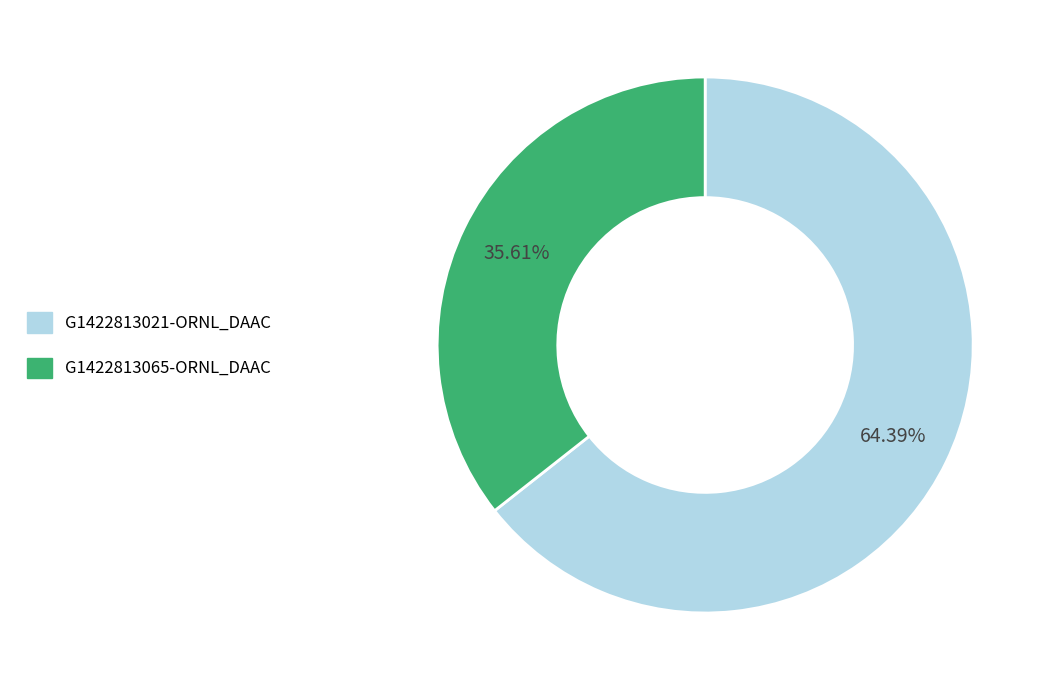

Do G1422813021-ORNL_DAAC and G1422813065-ORNL_DAAC together represent more than half of the pie?

Yes